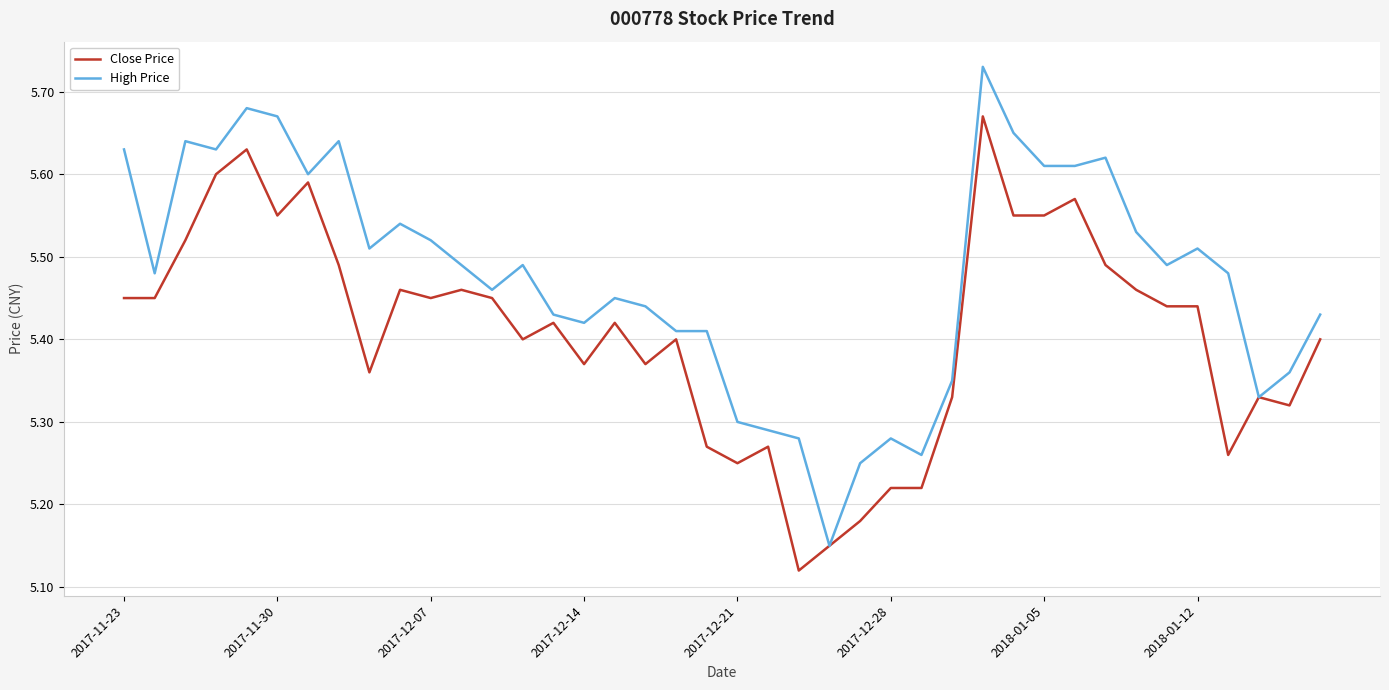

List the series in order of their overall mean, lowest first.

Close Price, High Price